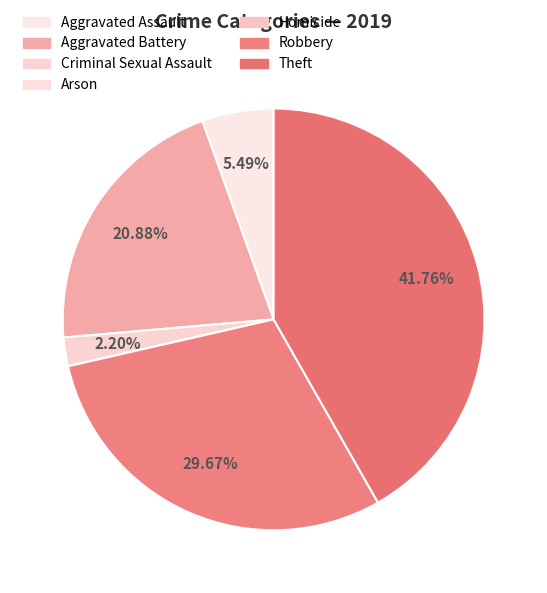

To the nearest percent, what portion does Theft represent?

42%